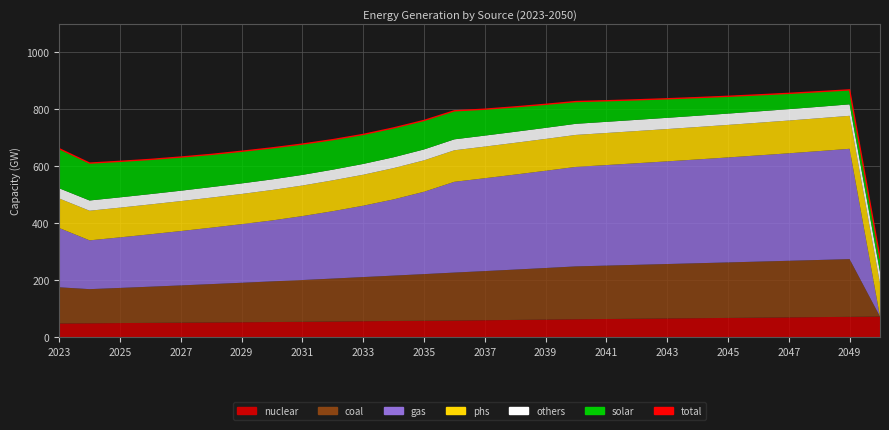

Reading right to left, extract all data points from this chart.

277.3	867.5	861.2	855.3	850.0	845.0	840.4	836.3	832.6	829.4	826.5	816.8	807.8	799.7	794.0	760.1	733.9	711.0	692.8	677.3	663.8	652.0	641.0	631.8	623.4	616.7	610.5	661.1